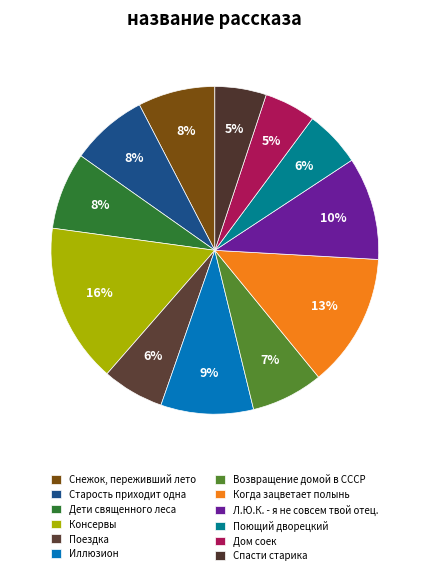

Rank the categories by value from lowest to highest.

Дом соек, Спасти старика, Поющий дворецкий, Поездка, Возвращение домой в СССР, Снежок, переживший лето, Старость приходит одна, Дети священного леса, Иллюзион, Л.Ю.К. - я не совсем твой отец., Когда зацветает полынь, Консервы